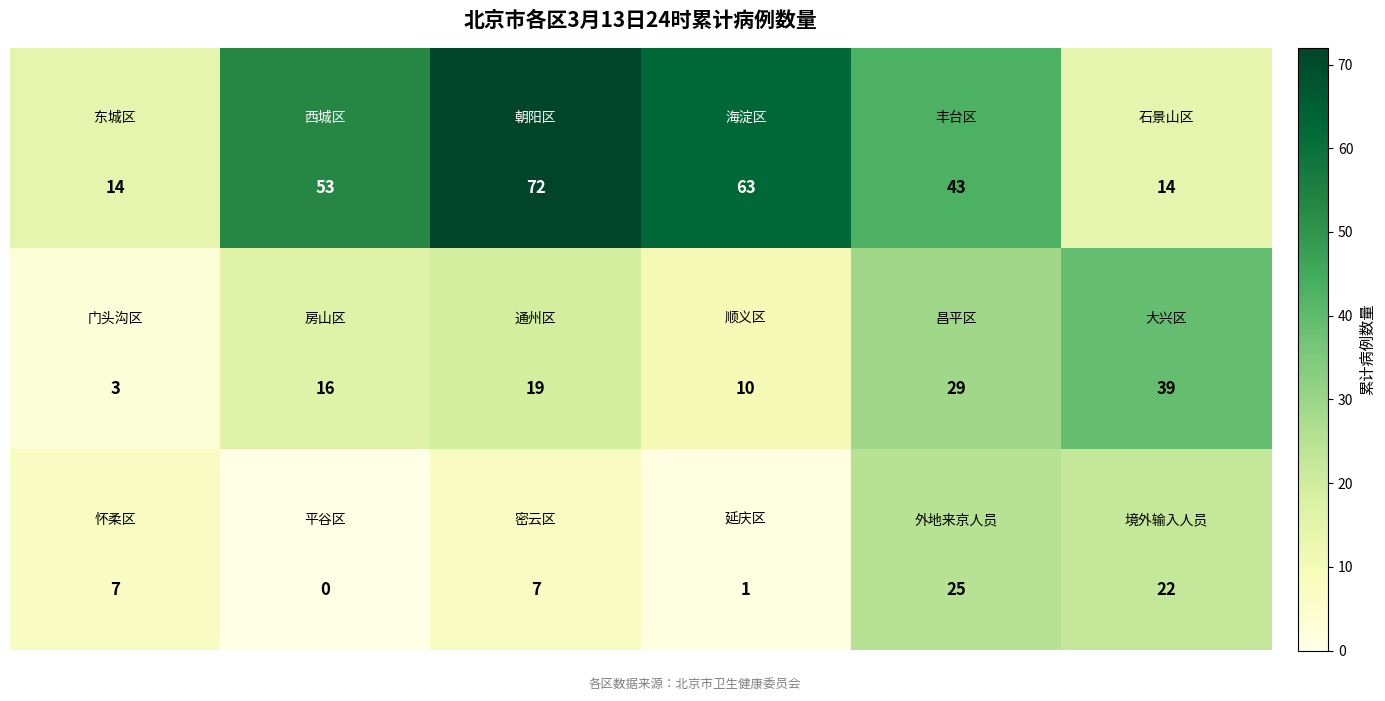

What is the maximum value shown in the chart?

72